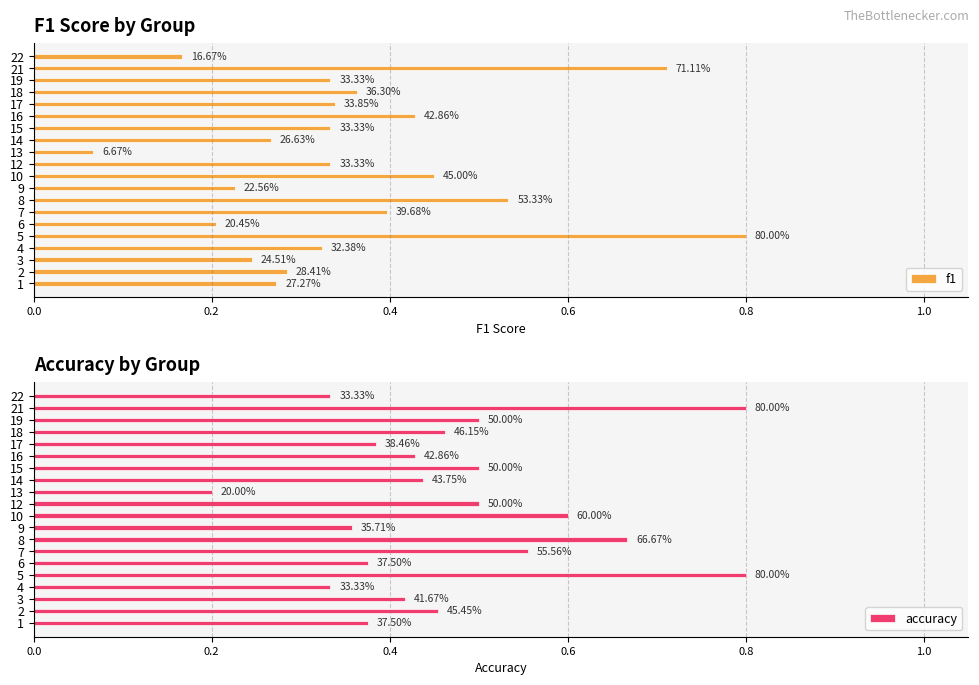

The value of accuracy at 7 is 0.4. True or false?

False